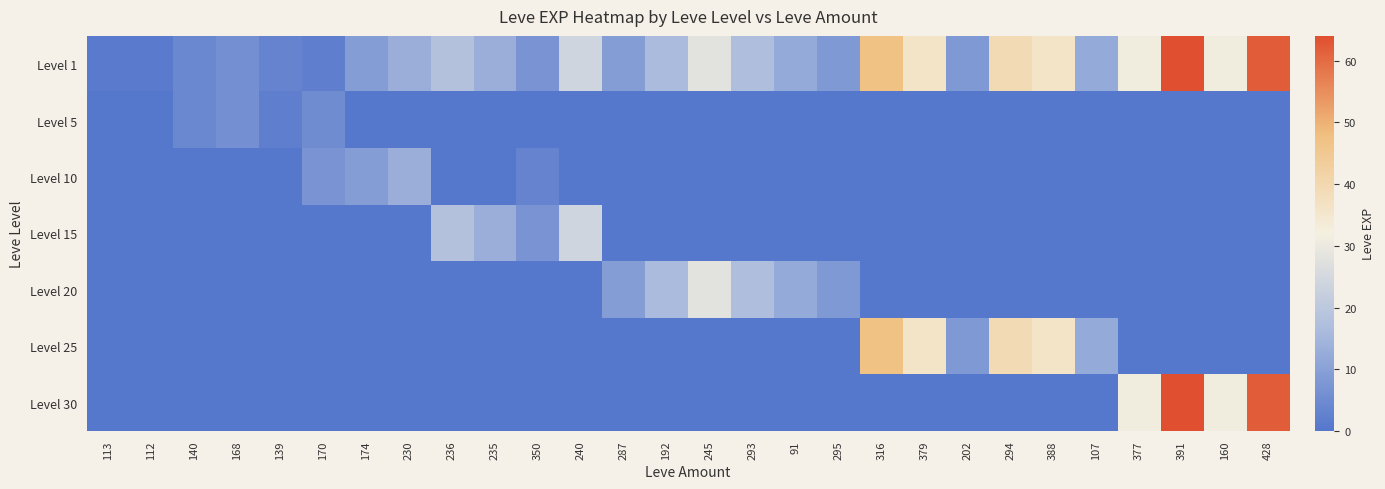

At 245, list the series in order from smallest to largest.

Level 5, Level 10, Level 15, Level 25, Level 30, Level 1, Level 20